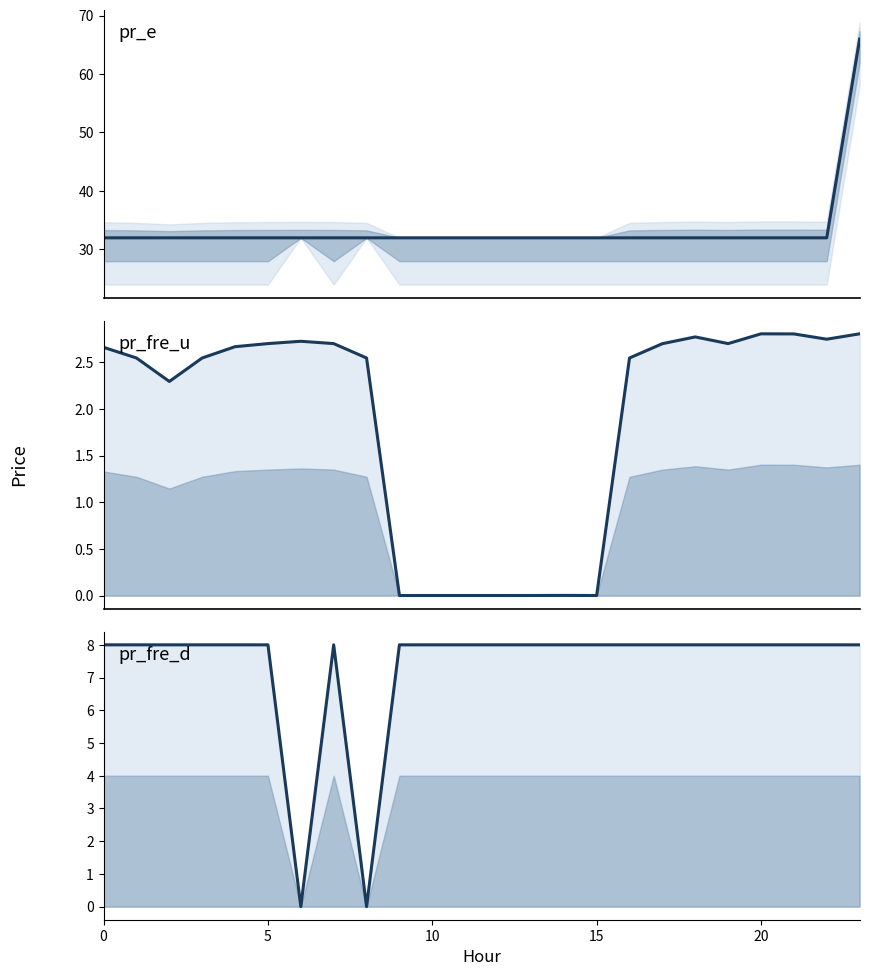

What is the maximum value shown in the chart?

65.9